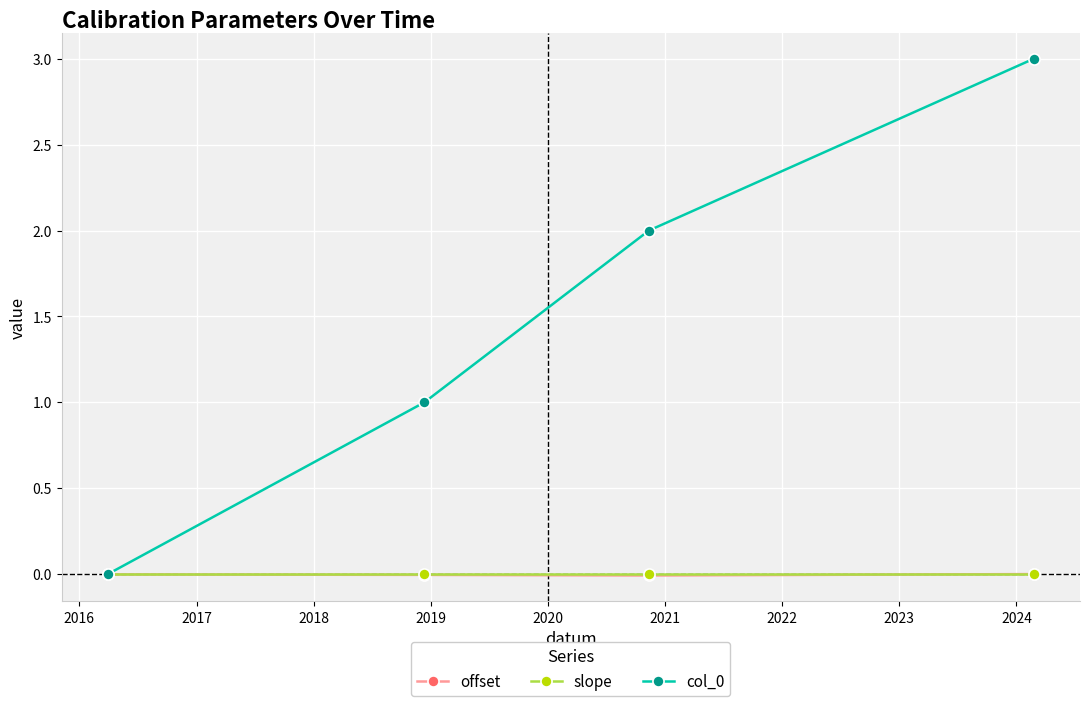

What is the maximum value shown in the chart?

3.0